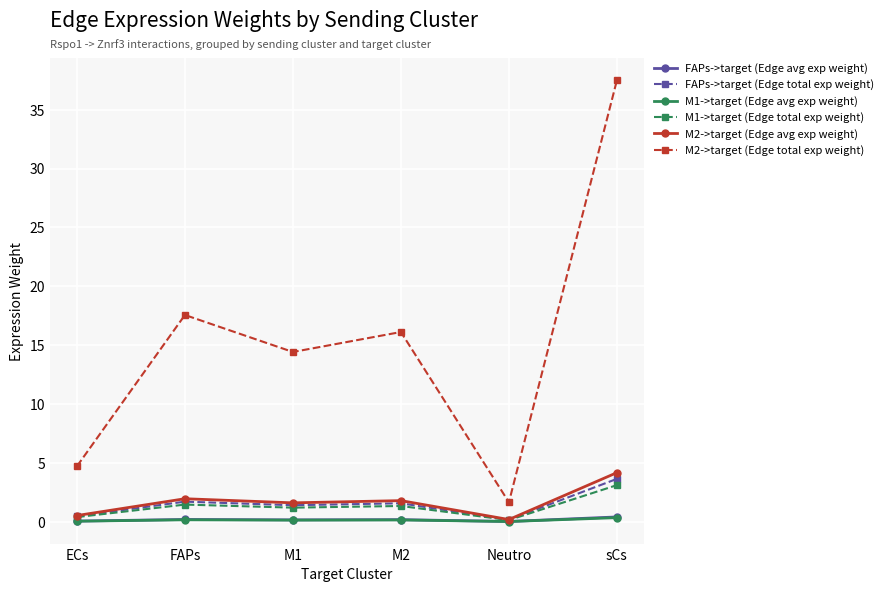

Between ECs and sCs, which series saw the biggest shift?

M2->target (Edge total exp weight)